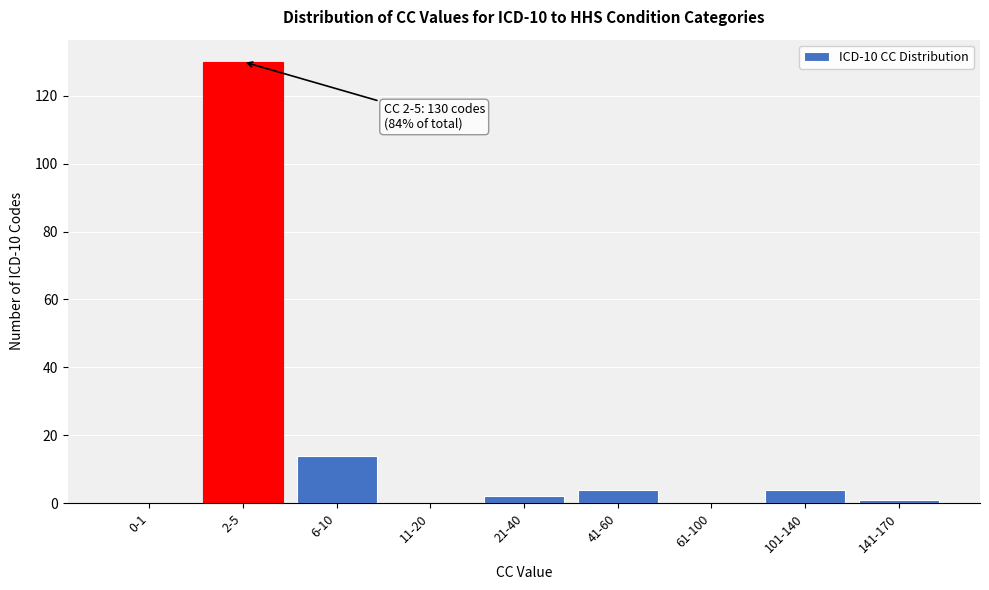

Reading left to right, transcribe all the data shown in this chart.

0-1=0	2-5=130	6-10=14	11-20=0	21-40=2	41-60=4	61-100=0	101-140=4	141-170=1